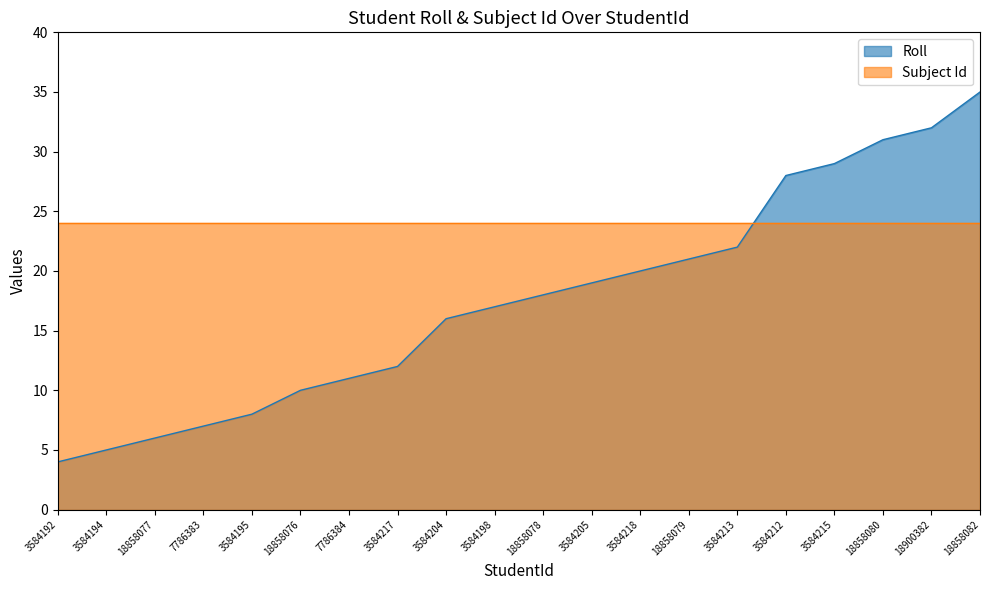

What is the ratio of the value at 18858080 to the value at 3584217?

2.6